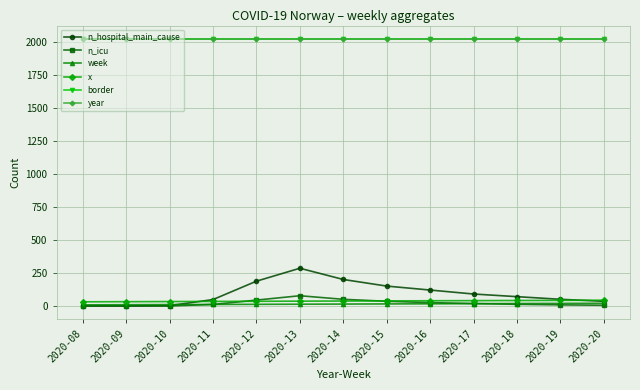

What is the value of the year point at the 2nd from the left?

2020